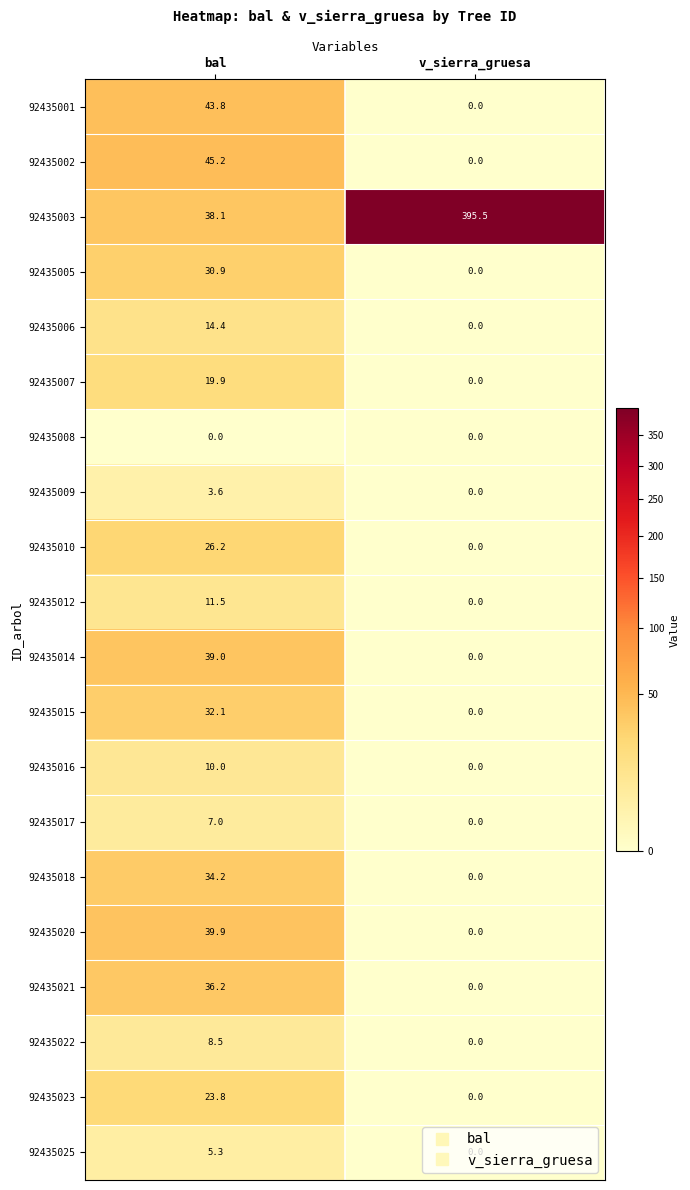

How many series are shown in this chart?

20